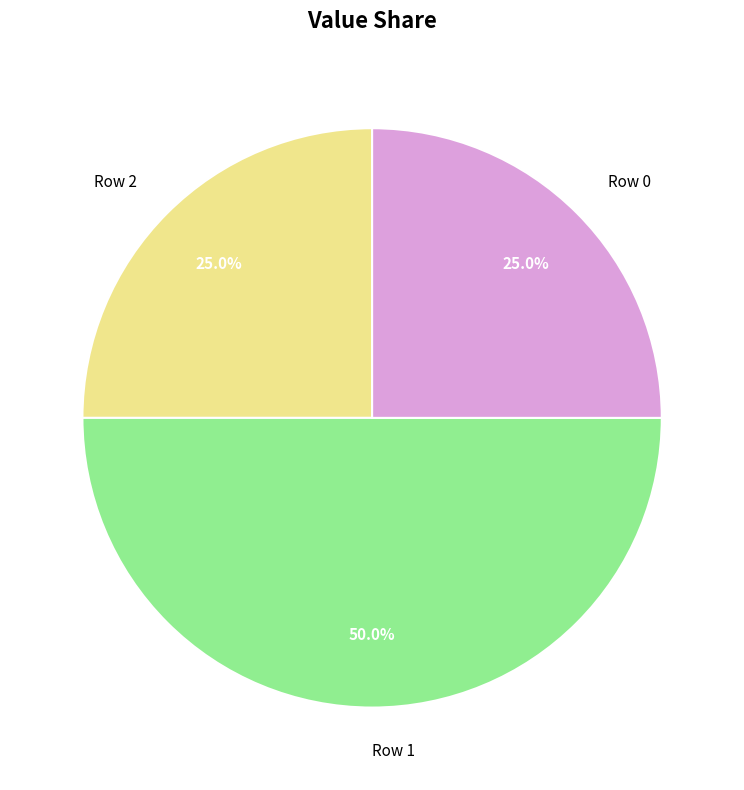

What is the largest slice in the pie chart?

Row 1